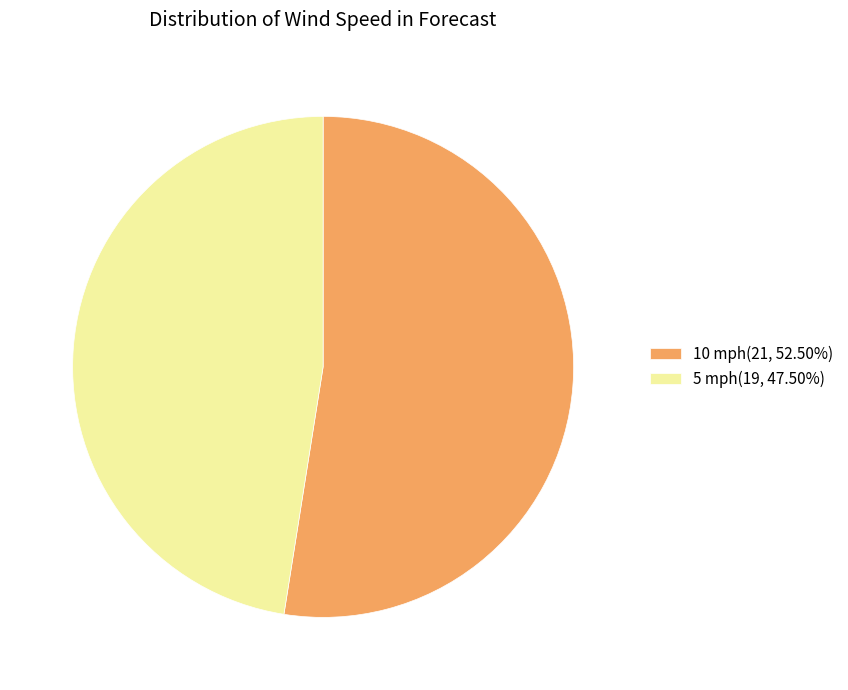

What is the ratio of the value at 10 mph(21, 52.50%) to the value at 5 mph(19, 47.50%)?

1.1